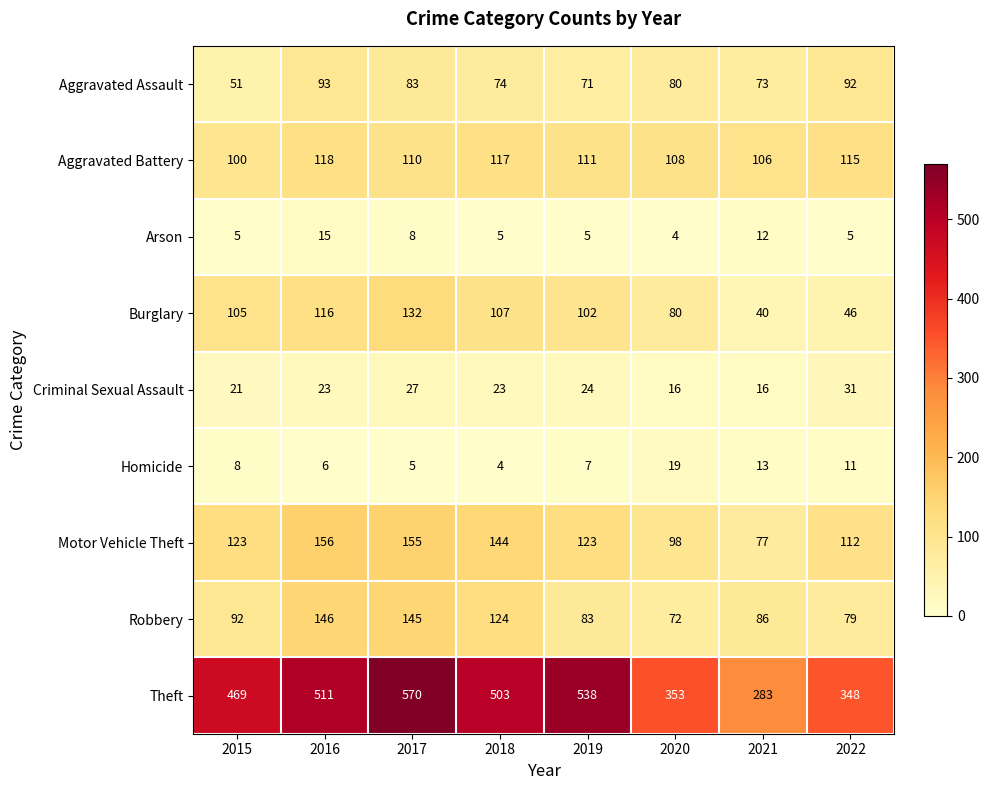

What is the smallest value displayed?

4